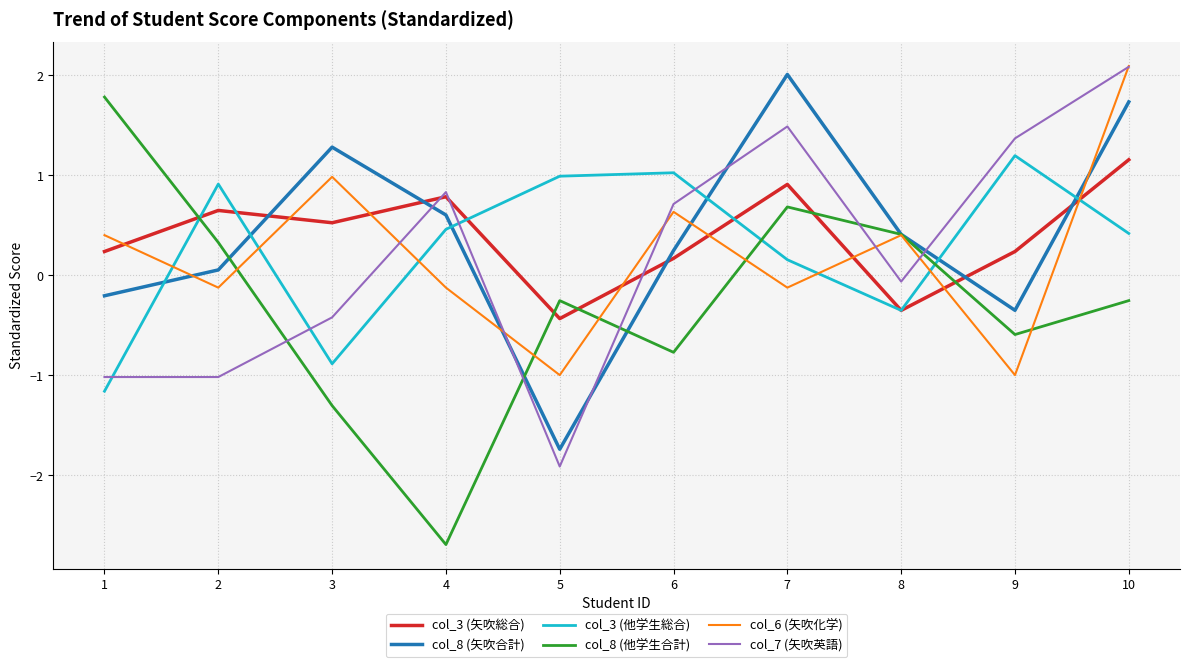

At which category is the sum across all series the highest?

10